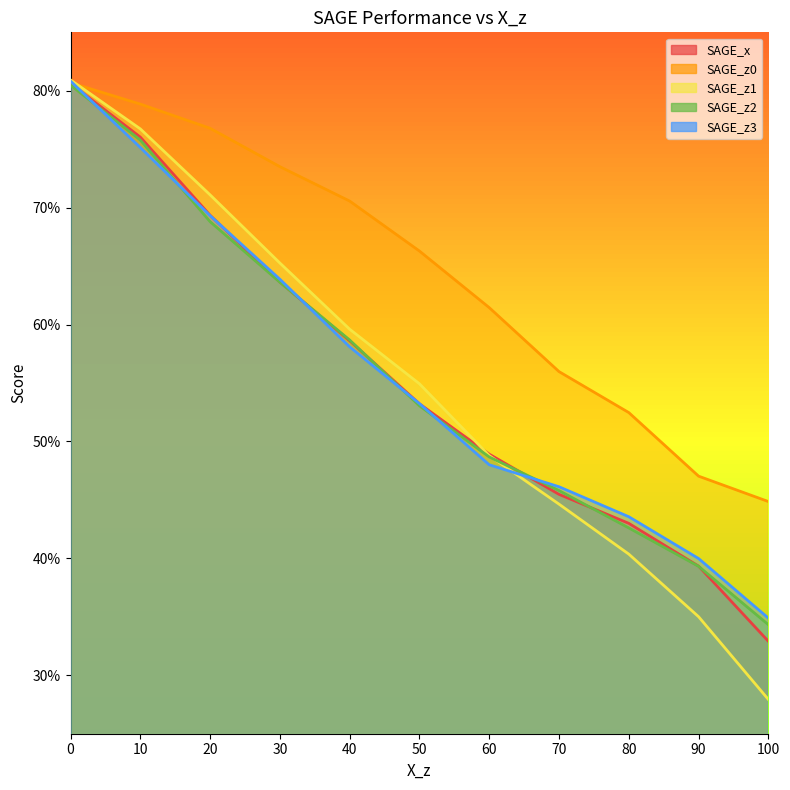

True or false: SAGE_z1 has more than 2 interior local peaks.

False